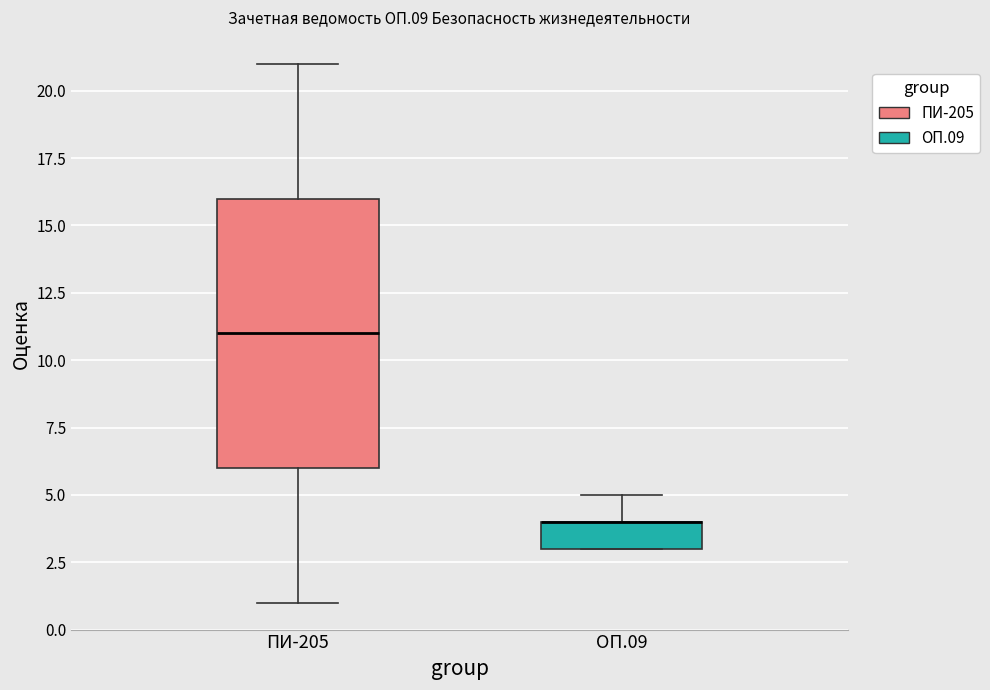

Reading left to right, transcribe this box plot: for each box, give where its median line is, the range the box spans, and where its two whiskers end, as read against the y-axis. The values are not printed on the chart, so give them approximately, as read against the axis.

ПИ-205: median 11, box 6 to 16, whiskers 1 to 21
ОП.09: median 4 (drawn on the box's upper edge), box 3 to 4, whiskers 3 to 5